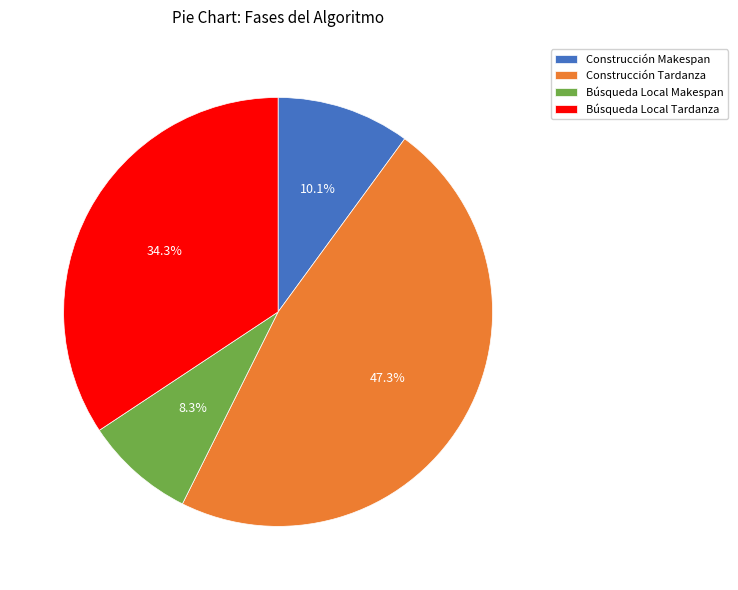

Which slice is the largest?

Construcción Tardanza